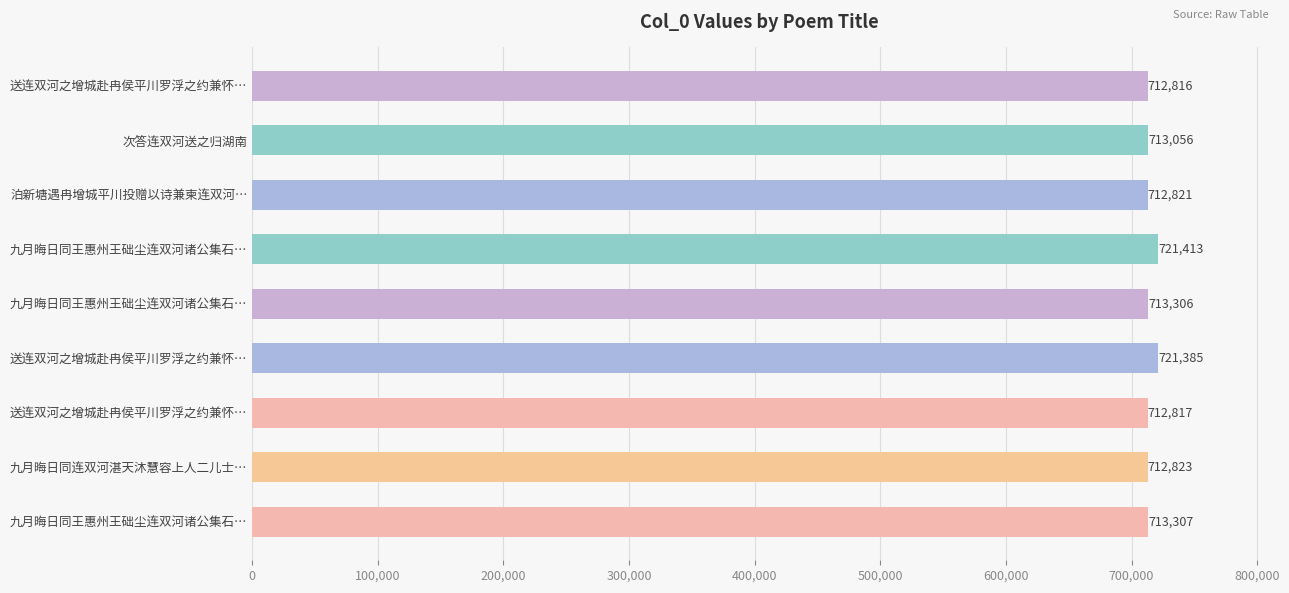

Are the bars horizontal?

Yes